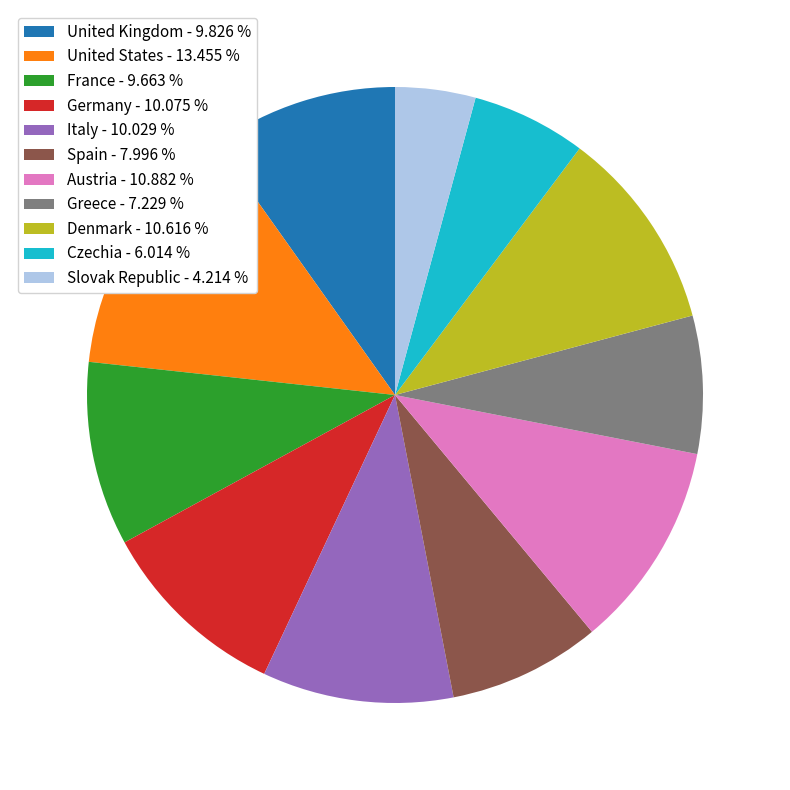

Do Germany - 10.075 % and France - 9.663 % together represent more than half of the pie?

No